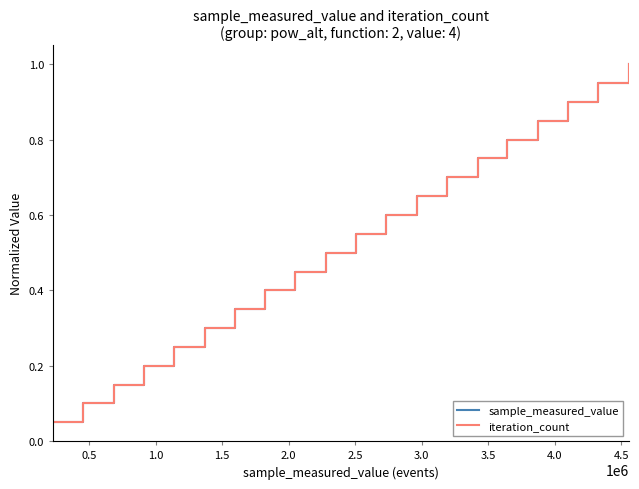

Which series has the widest spread of values?

iteration_count